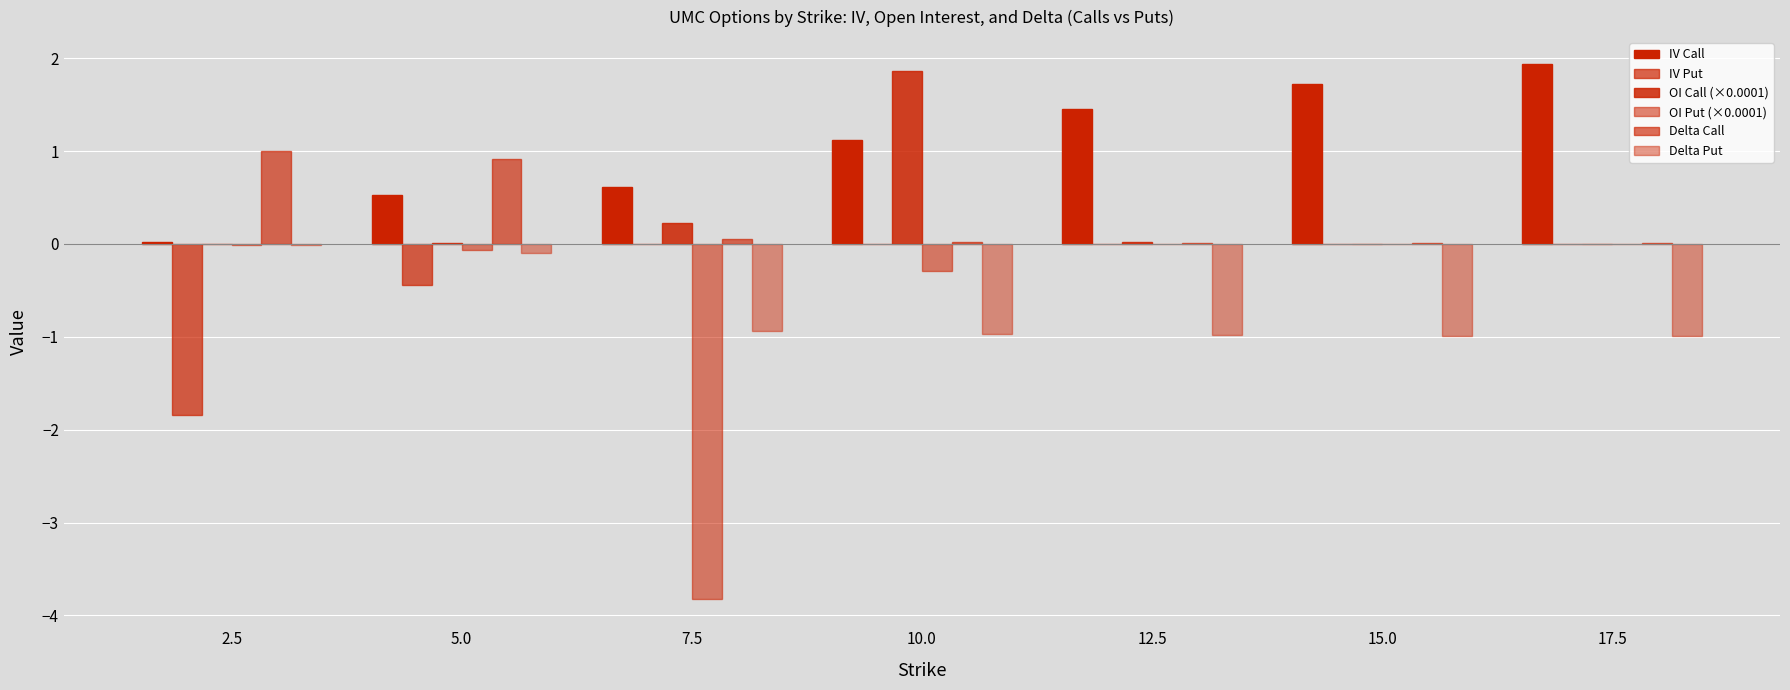

What is the sum of the OI Put (×0.0001) values at 5.0 and 12.5?

-0.1